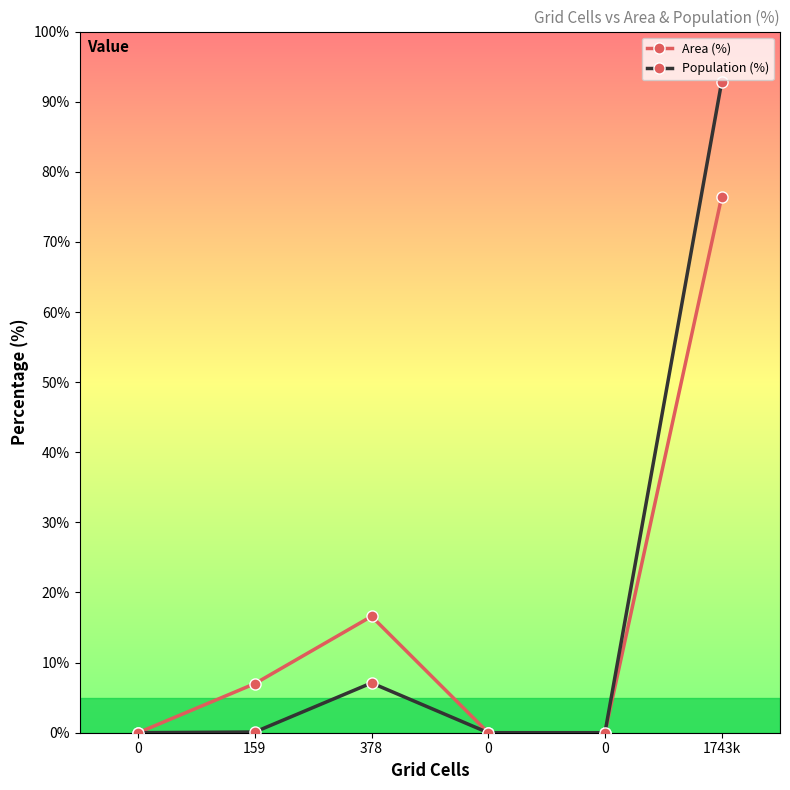

Reading left to right, extract all data points from this chart.

Area (%): 0.0	7.0	16.6	0.0	0.0	76.4
Population (%): 0.0	0.1	7.1	0.0	0.0	92.8